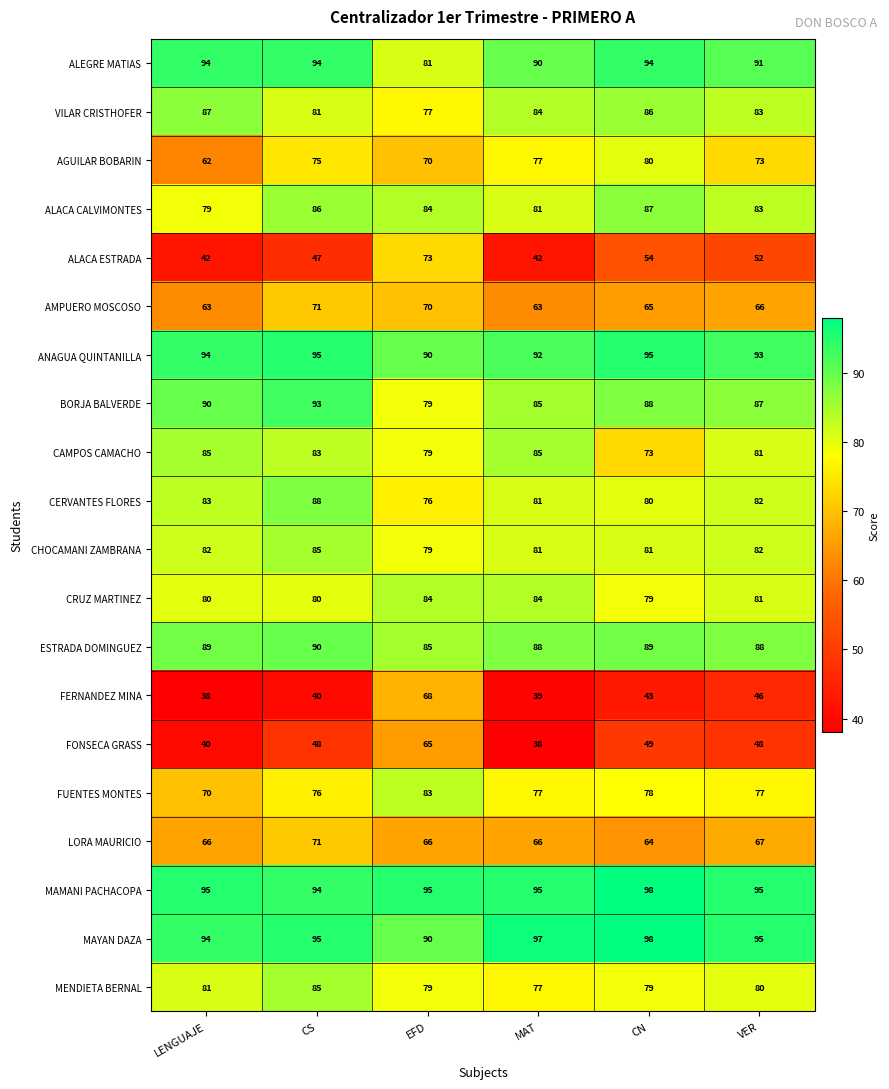

What is the sum of the CHOCAMANI ZAMBRANA values at LENGUAJE and CN?

163